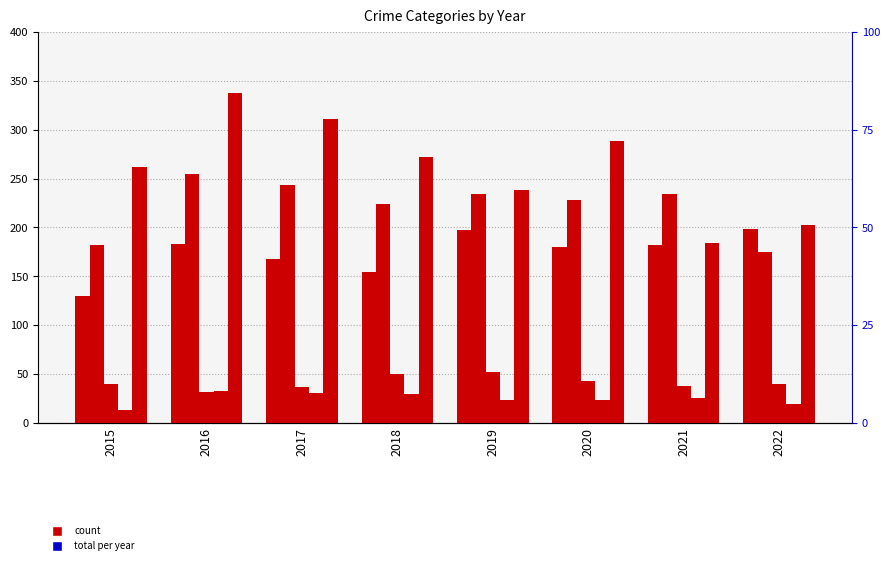

At which category does the chart reach its peak across all series?

2016